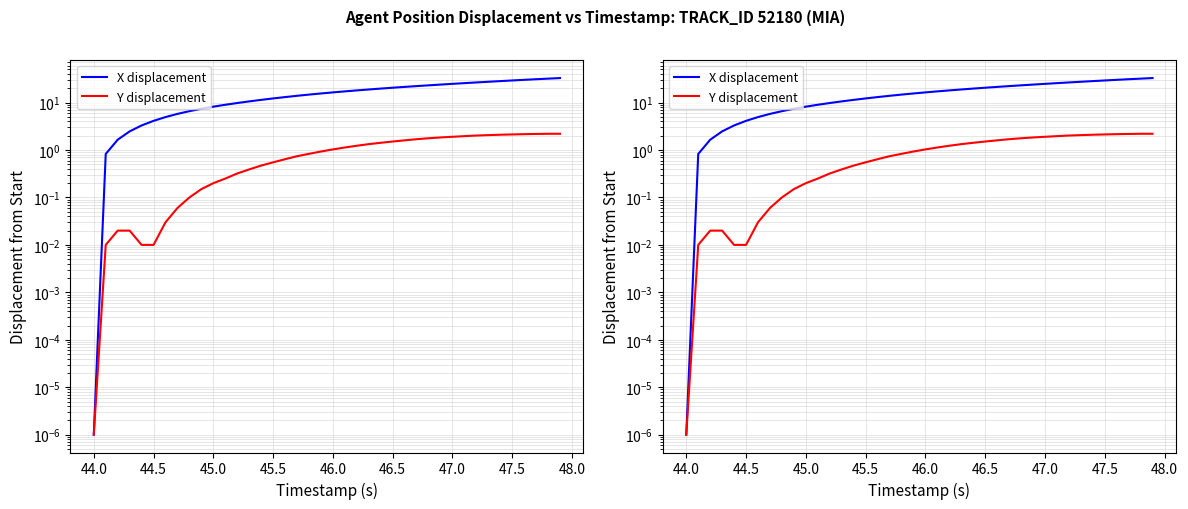

What is the maximum value for X displacement?

32.9